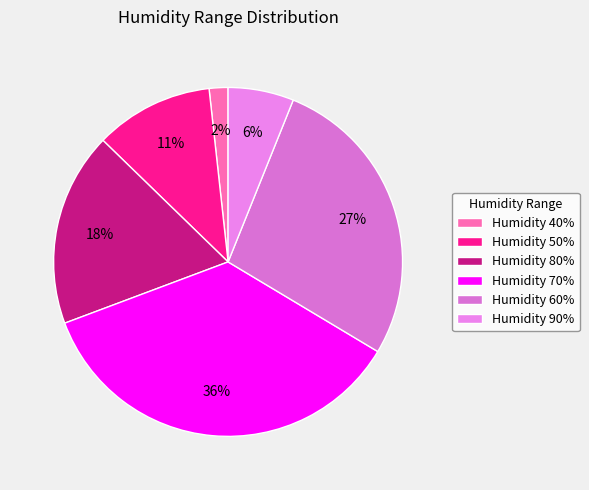

Which category has the smallest portion of the pie?

Humidity 40%